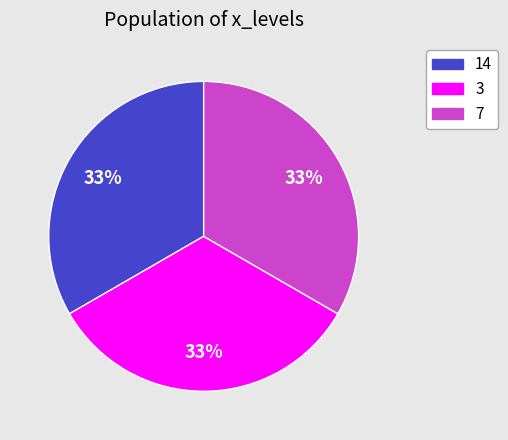

Is there any slice that represents more than half of the pie?

No